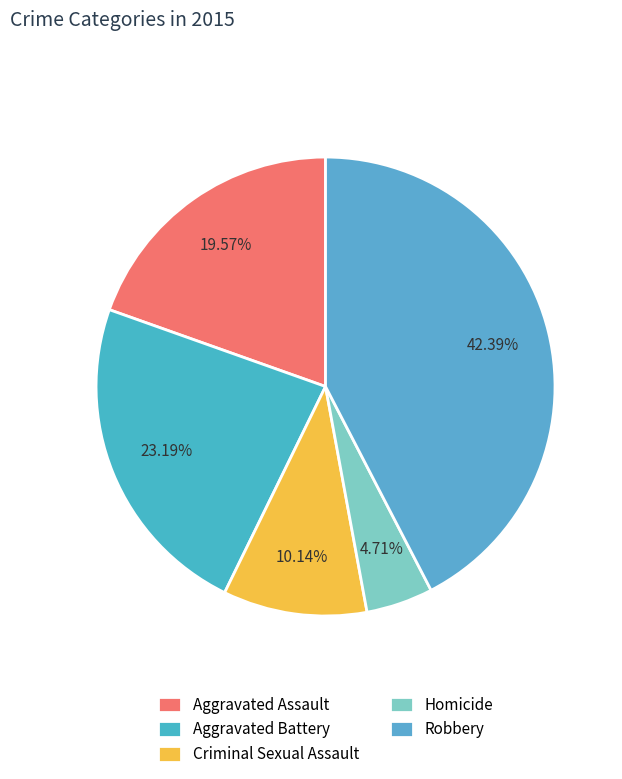

Count the number of slices in the pie.

5